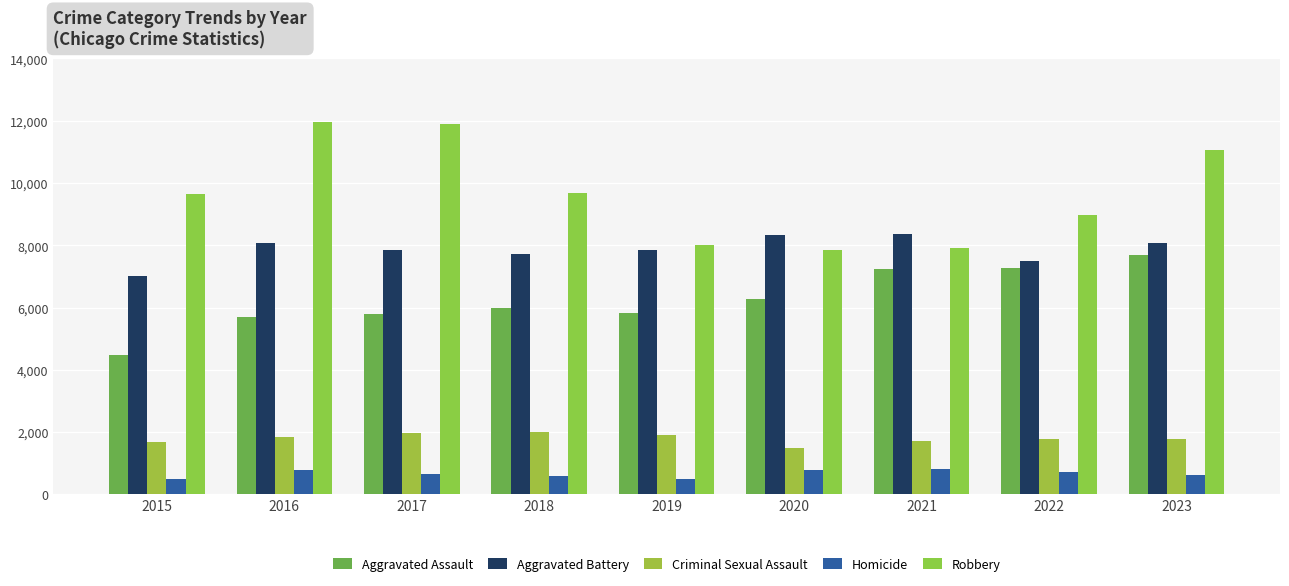

Rank the categories by Homicide value from lowest to highest.

2015, 2019, 2018, 2023, 2017, 2022, 2016, 2020, 2021